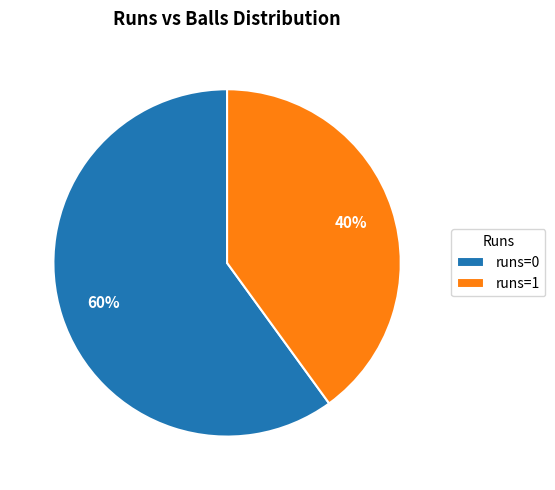

What is the ratio of the value at runs=1 to the value at runs=0?

0.7